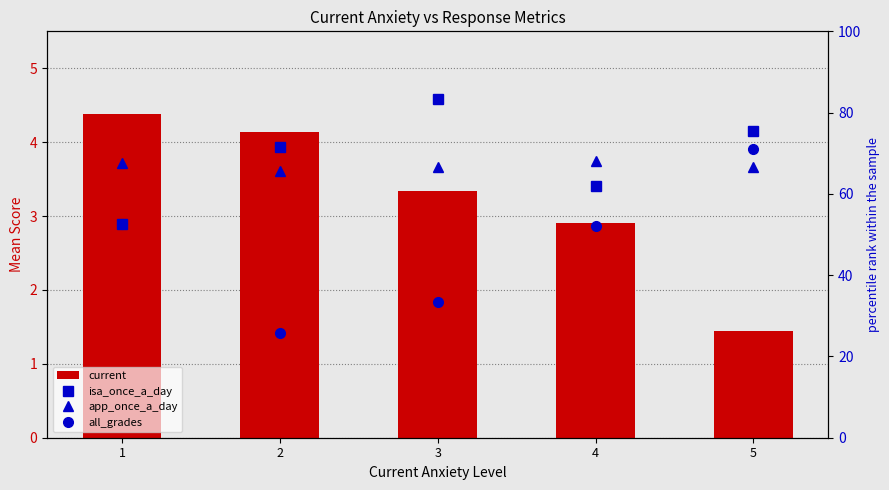

Is it true that isa_once_a_day equals 46.8 at 5?

False